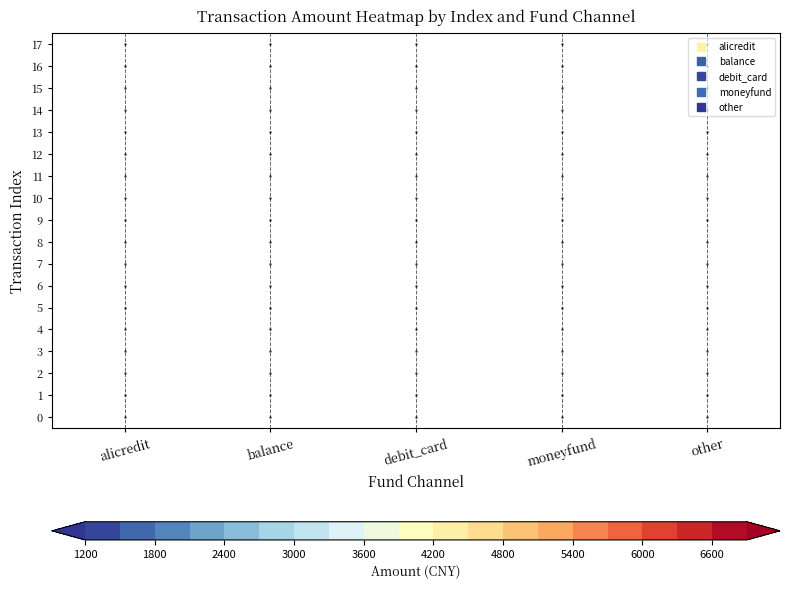

At how many categories does at least one series exceed 2678?

2